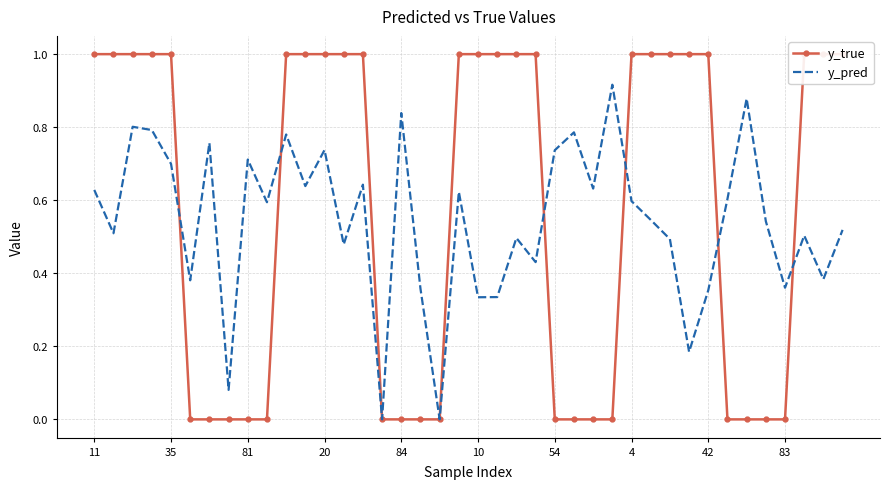

Which series has the largest total across all categories?

y_true